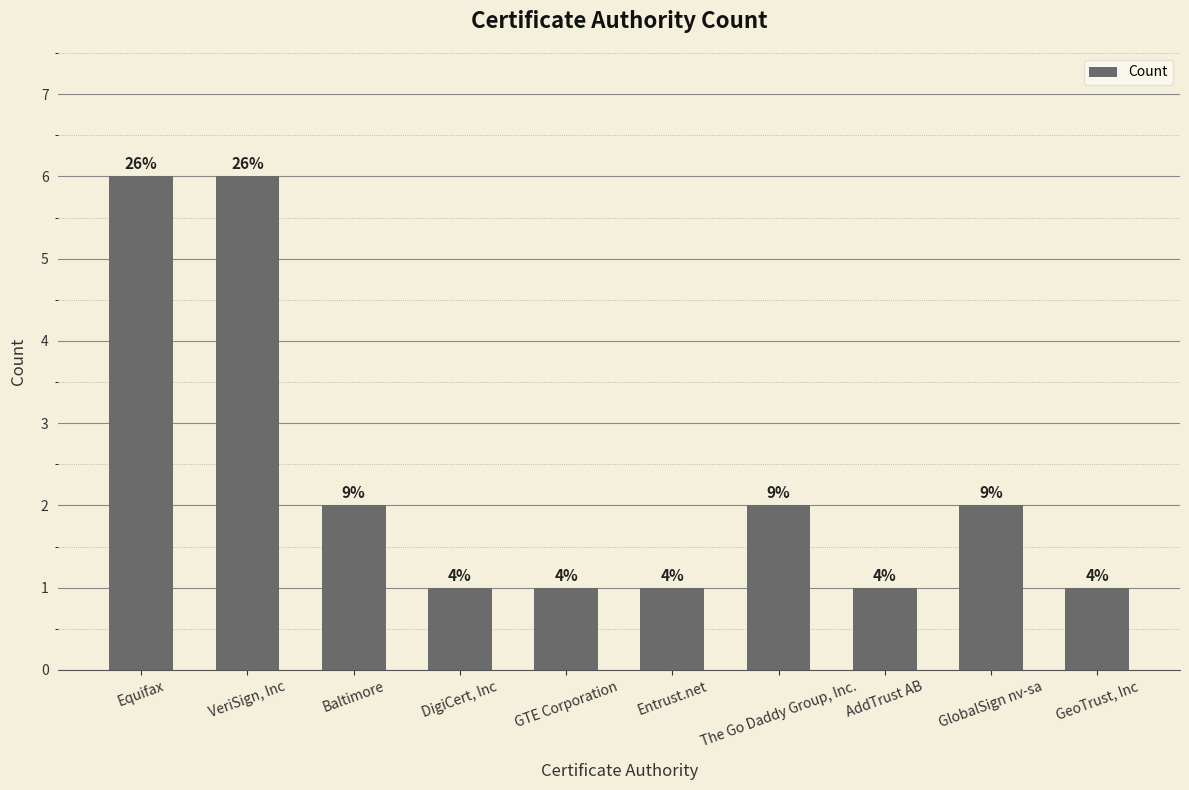

Count the values in the range 1 to 2.

8